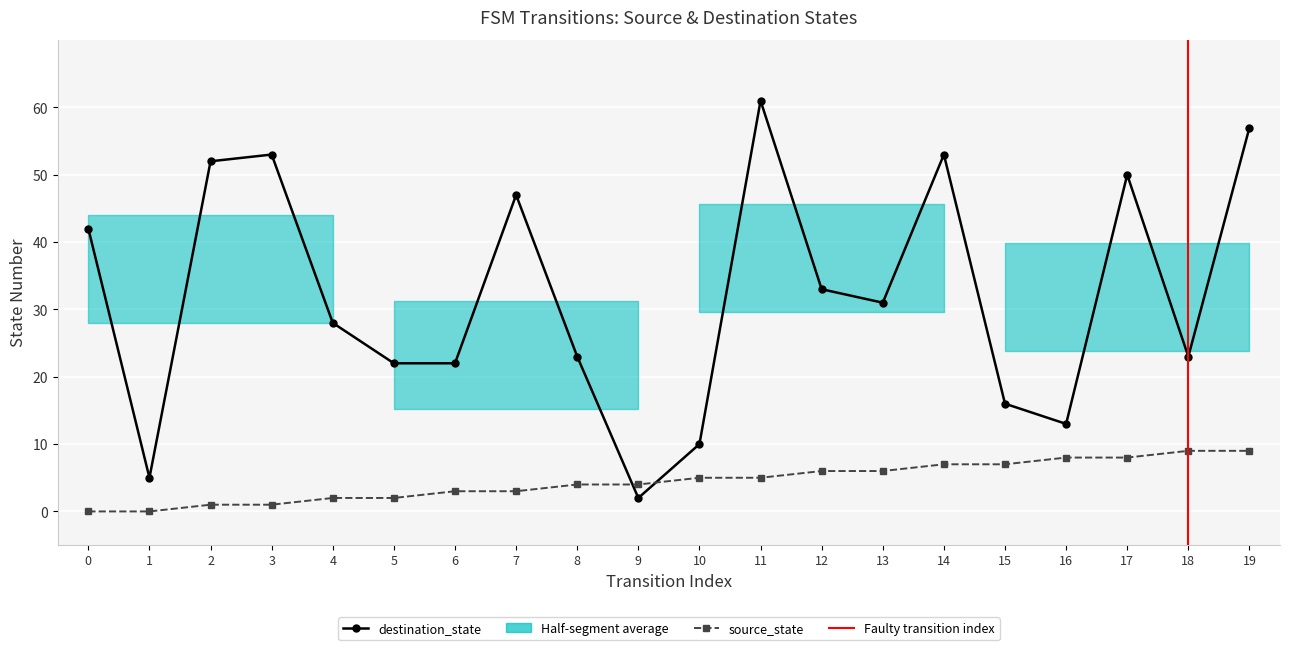

How many data points in source_state are above 5?

8